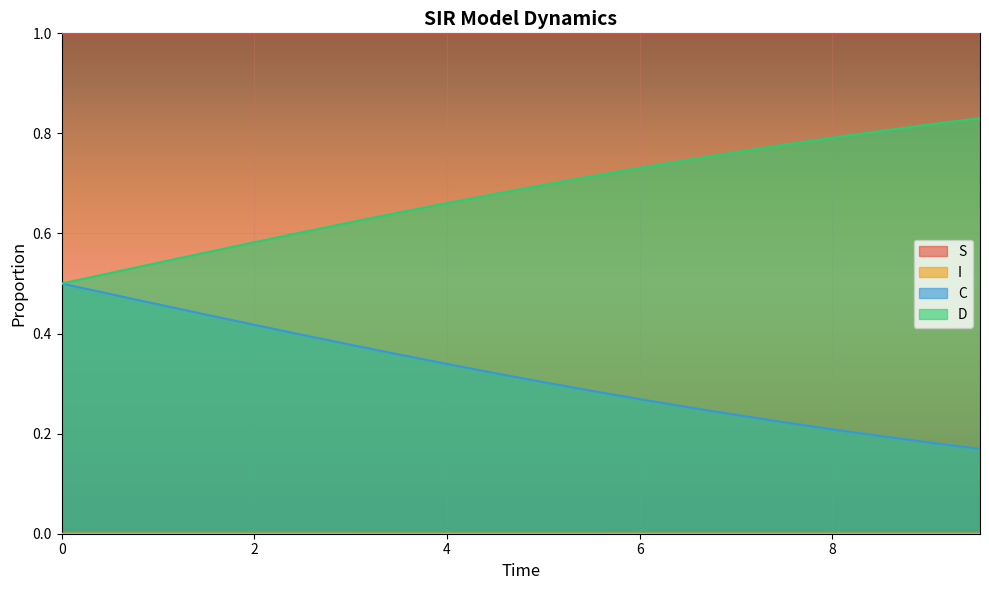

Which category has the lowest value in the C series?

9.531772575250836